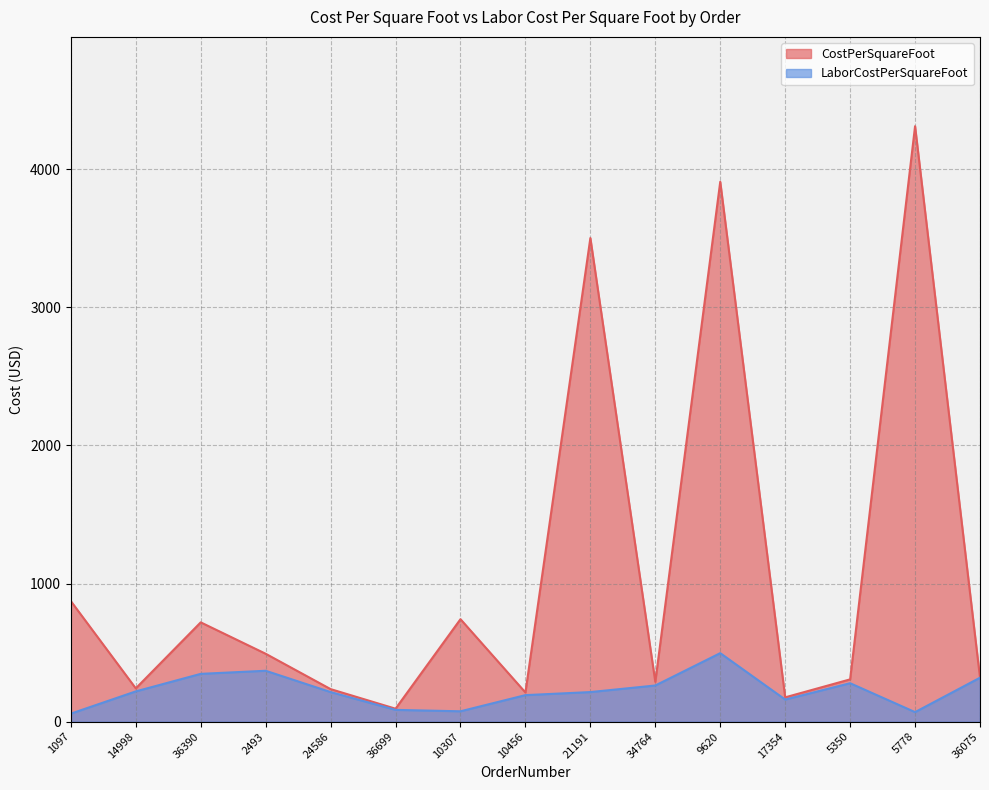

True or false: LaborCostPerSquareFoot and CostPerSquareFoot cross at least once.

False